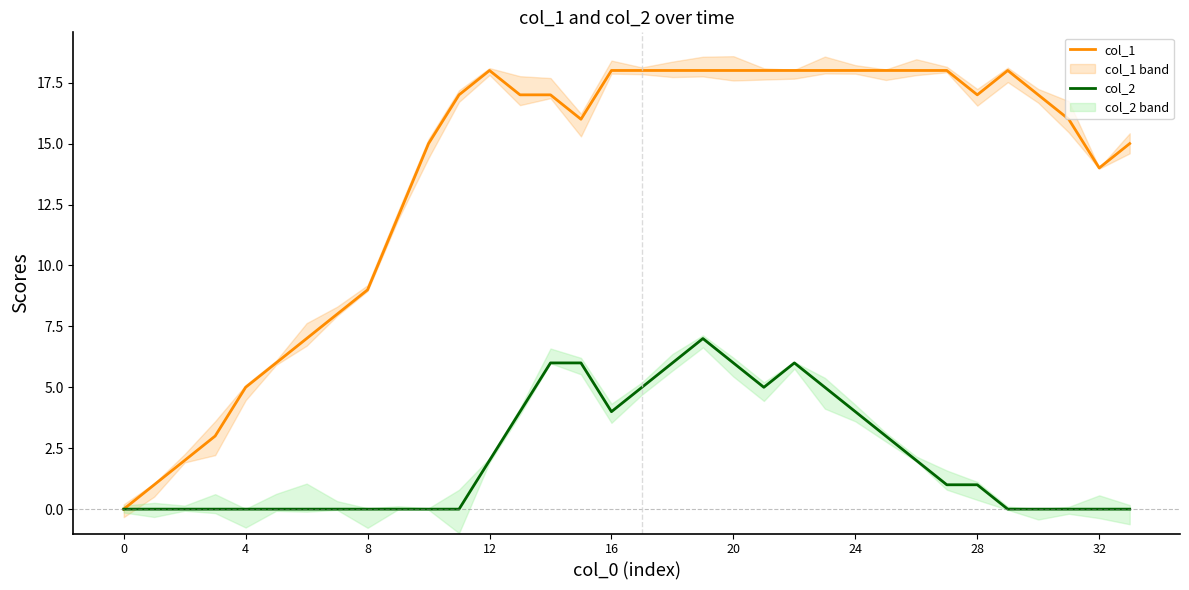

What are all the series names shown in the legend?

col_1, col_2